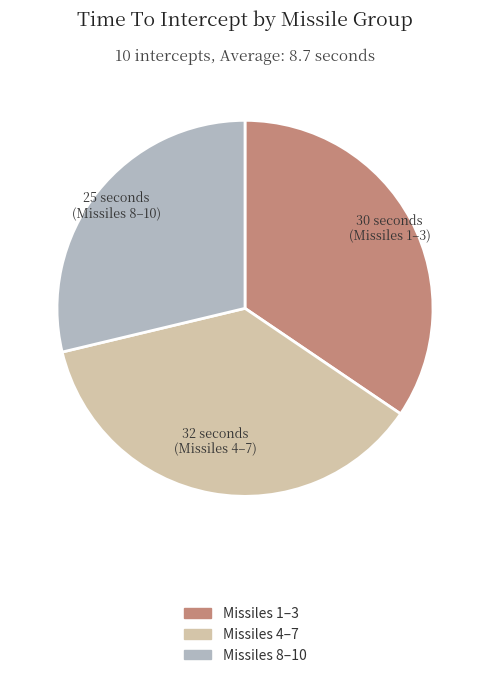

Do Missiles 1–3 and Missiles 8–10 together represent more than half of the pie?

Yes